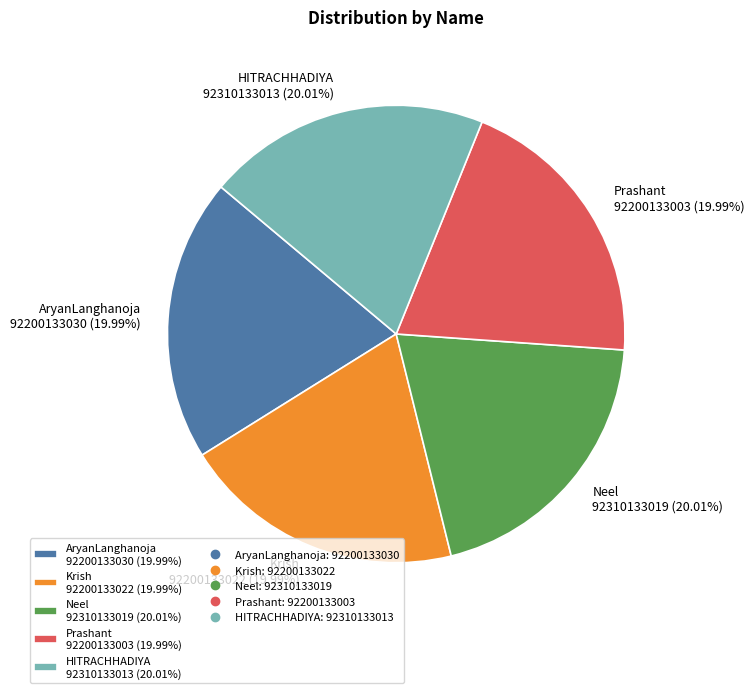

What is the ratio of the value at Neel 92310133019 (20.01%) to the value at HITRACHHADIYA 92310133013 (20.01%)?

1.0